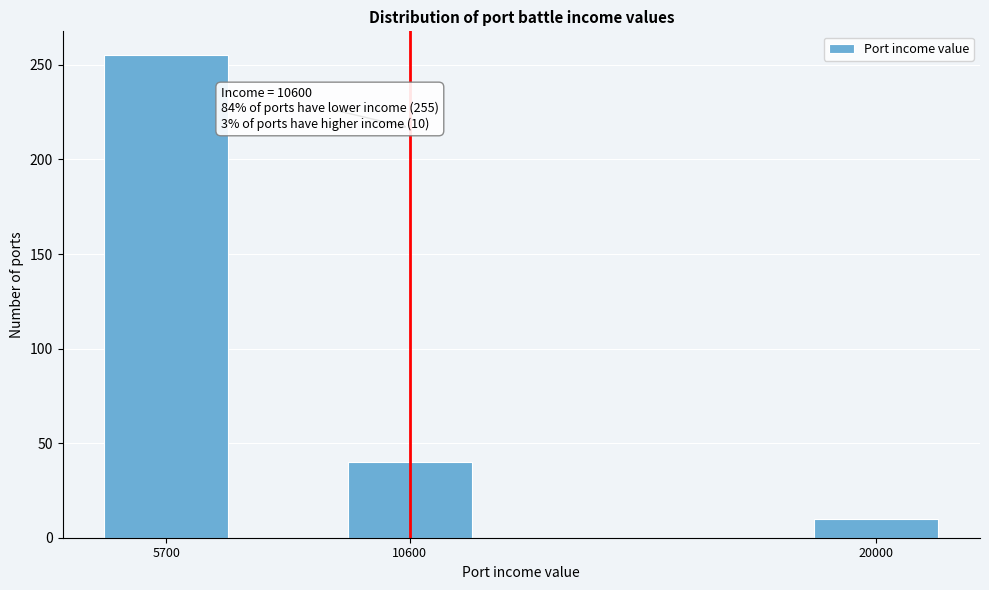

Reading left to right, list all the values displayed in this chart.

5700=255	10600=40	20000=10